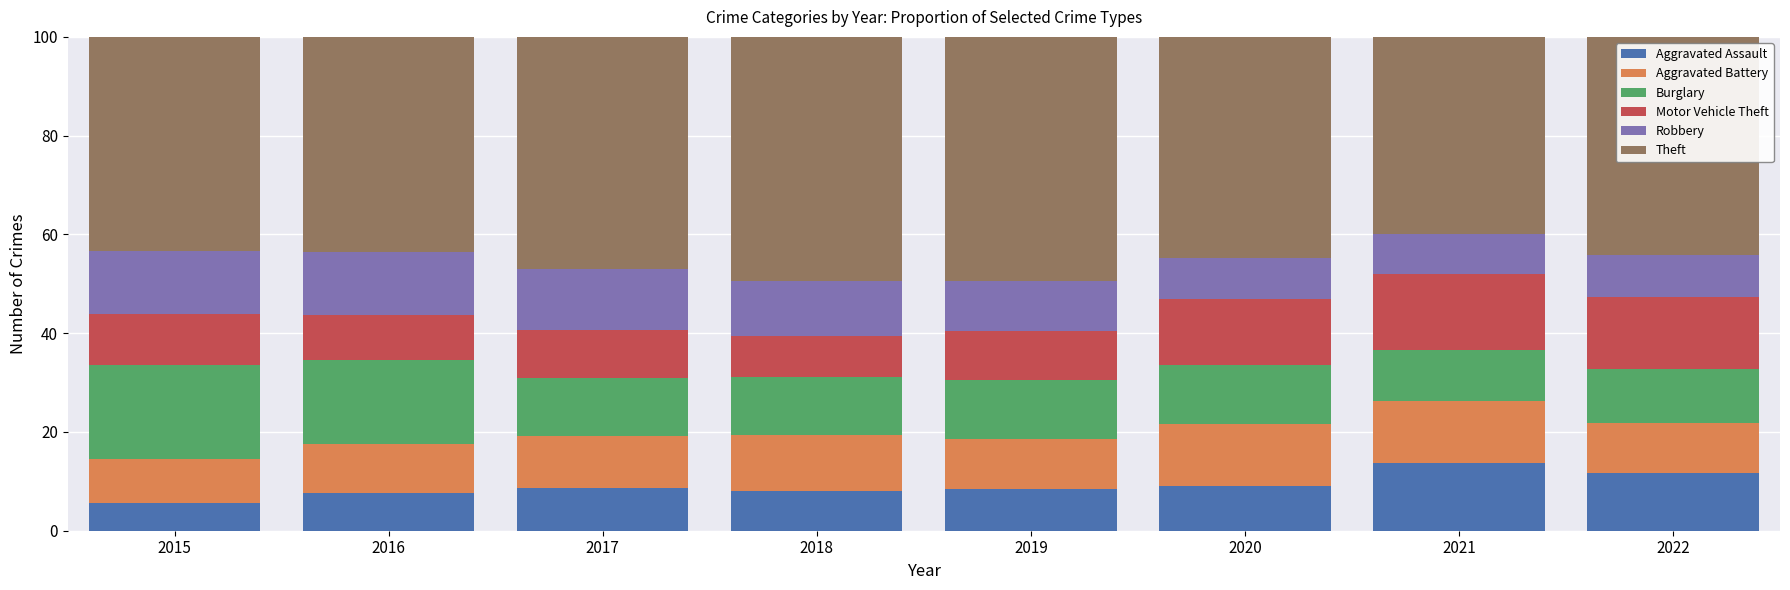

What is the total value across all series at 2015?

100.0